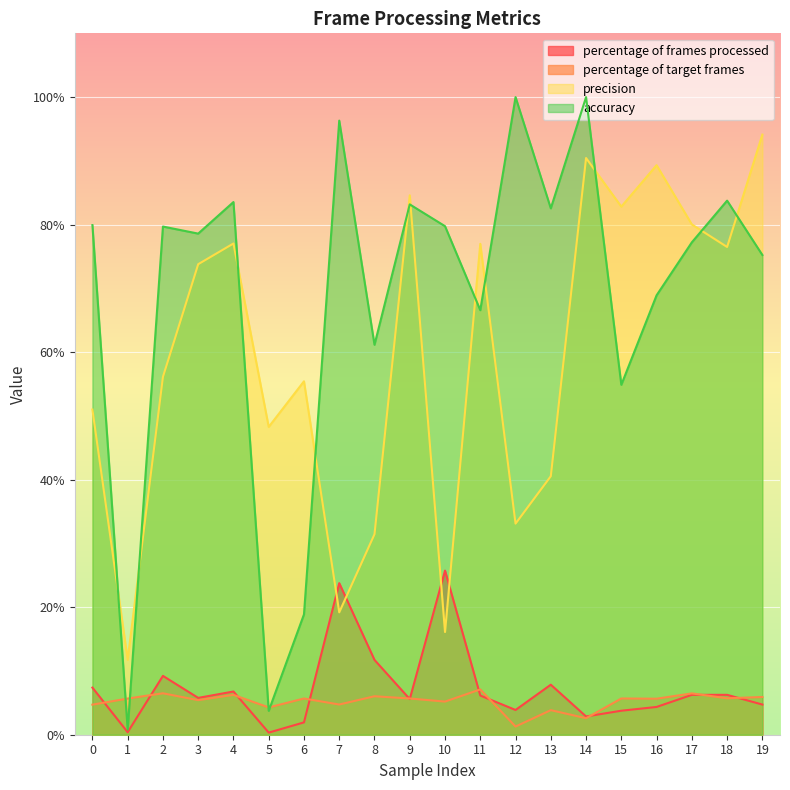

At 15, list the series in order from smallest to largest.

percentage of frames processed, percentage of target frames, accuracy, precision